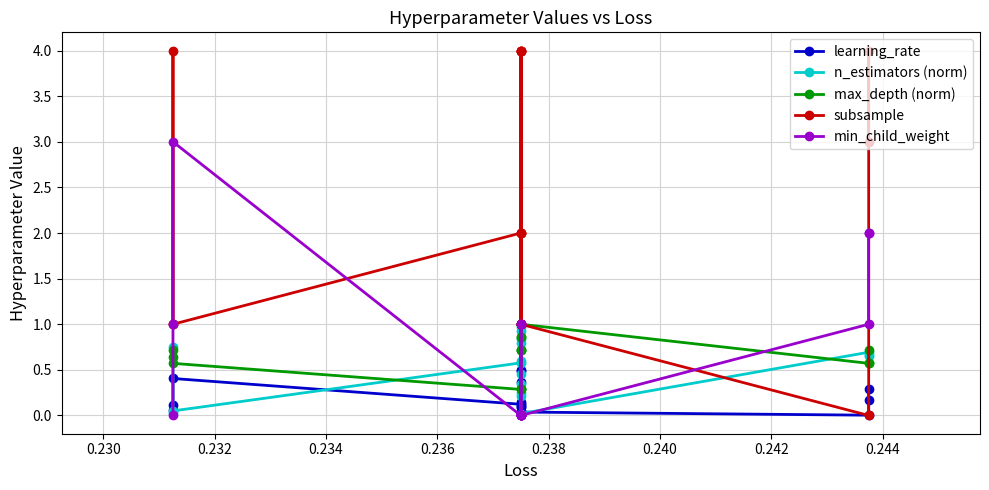

Rank the series at 0.236 from highest to lowest value.

subsample, min_child_weight, max_depth (norm), n_estimators (norm), learning_rate